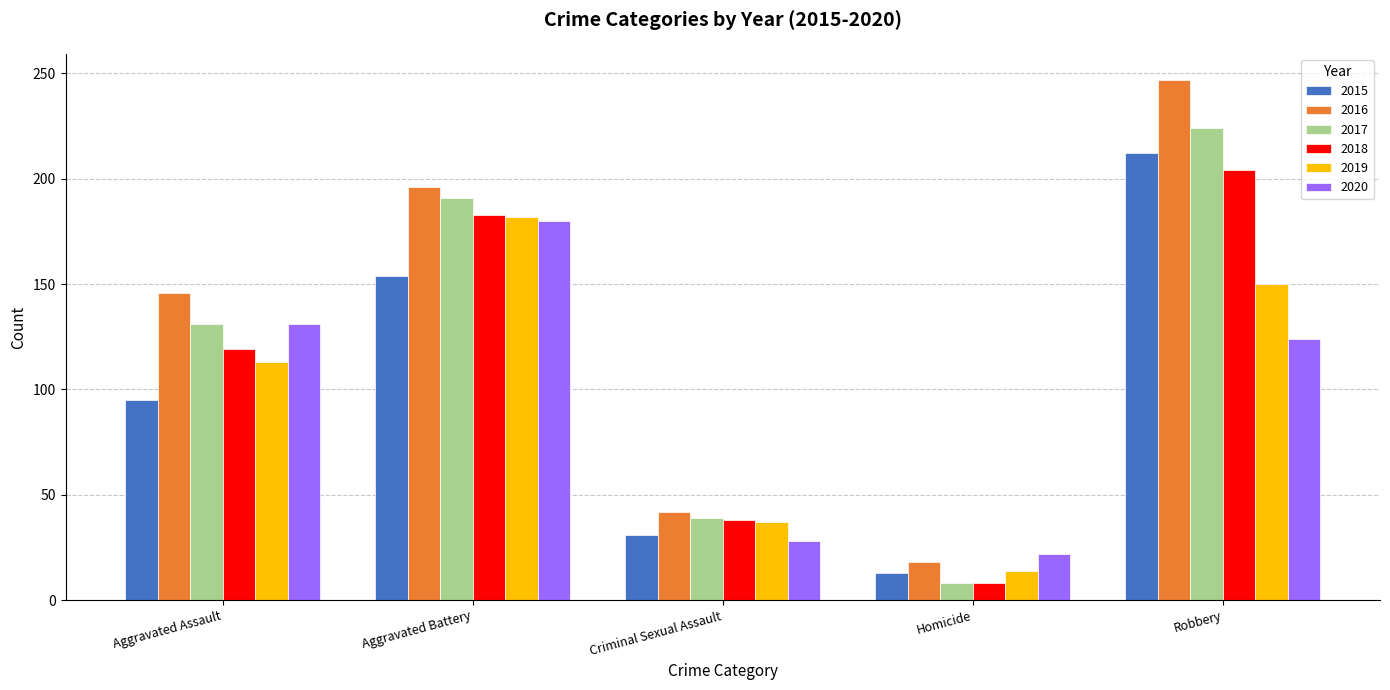

What is the label of the 3rd bar from the right?

Criminal Sexual Assault